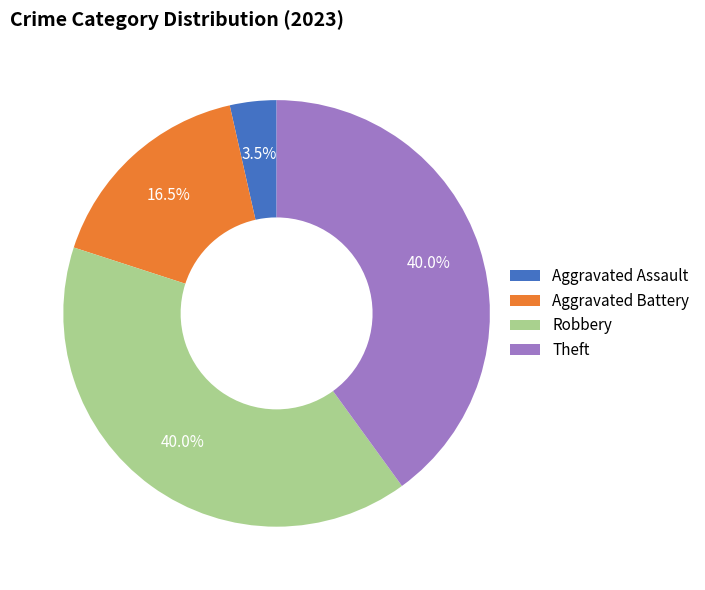

To the nearest percent, what is the difference between the largest and smallest slice percentages?

36%